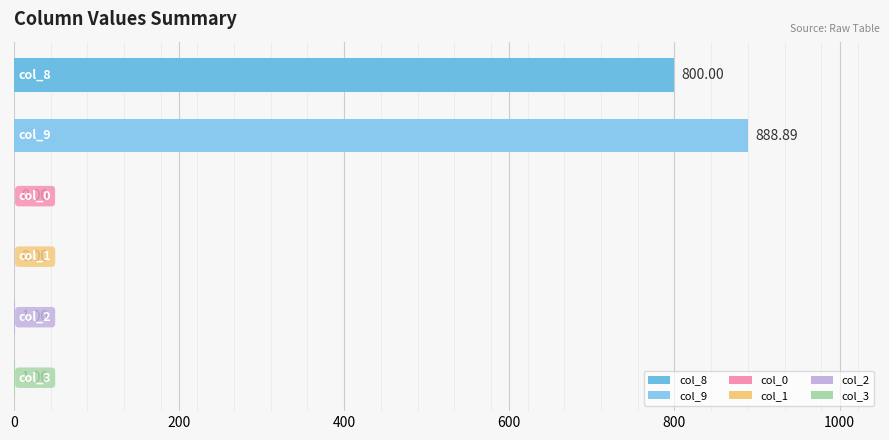

What is the maximum value shown in the chart?

888.9